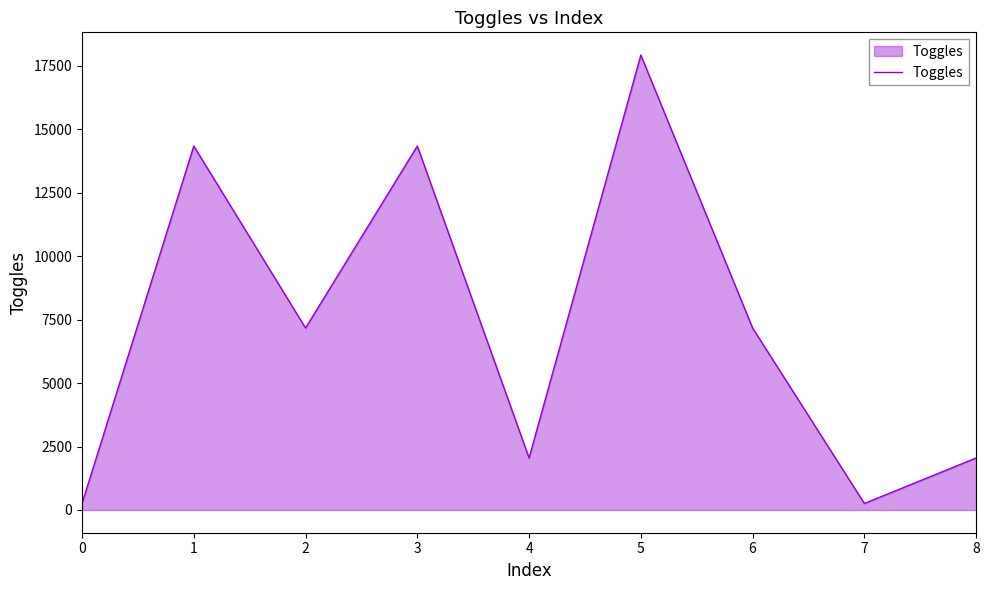

What is the greatest value displayed?

17920